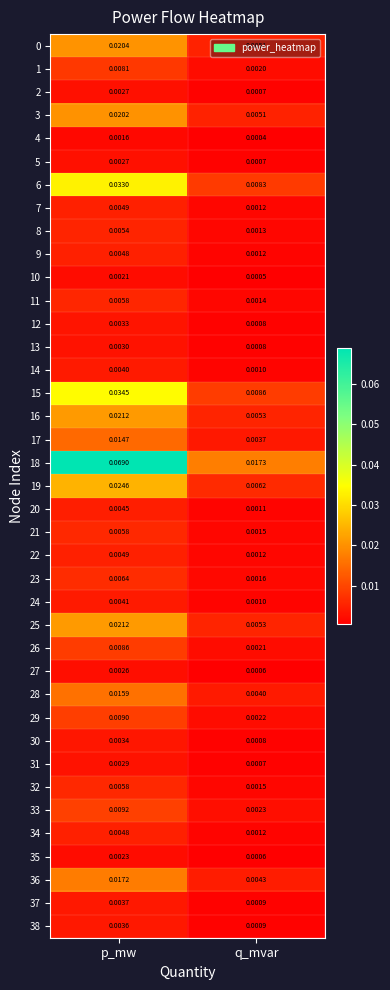

Which category has the highest value across all series?

p_mw